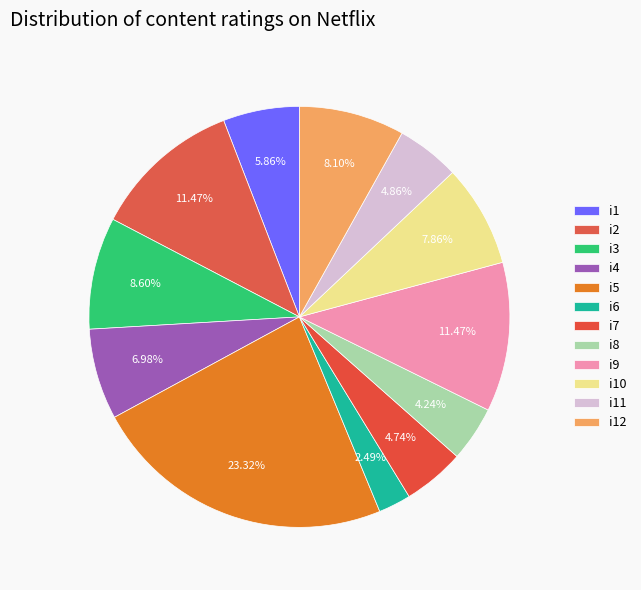

Does i1 represent more than half of the total?

No